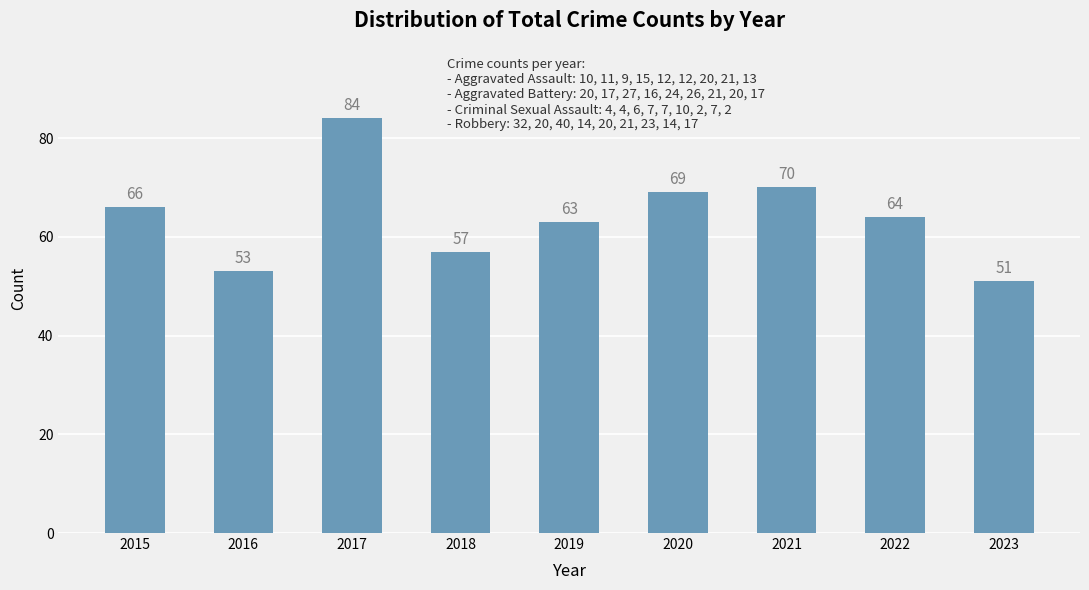

What is the difference between the maximum and minimum values?

33